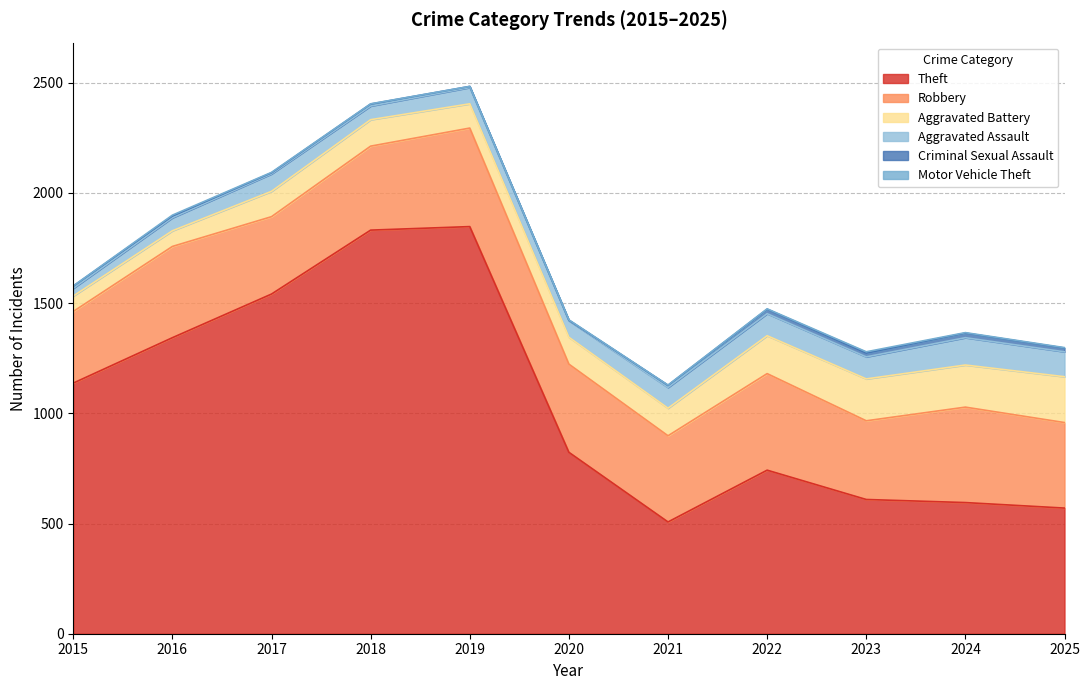

What is the difference between the second highest and minimum values in the Aggravated Battery series?

121